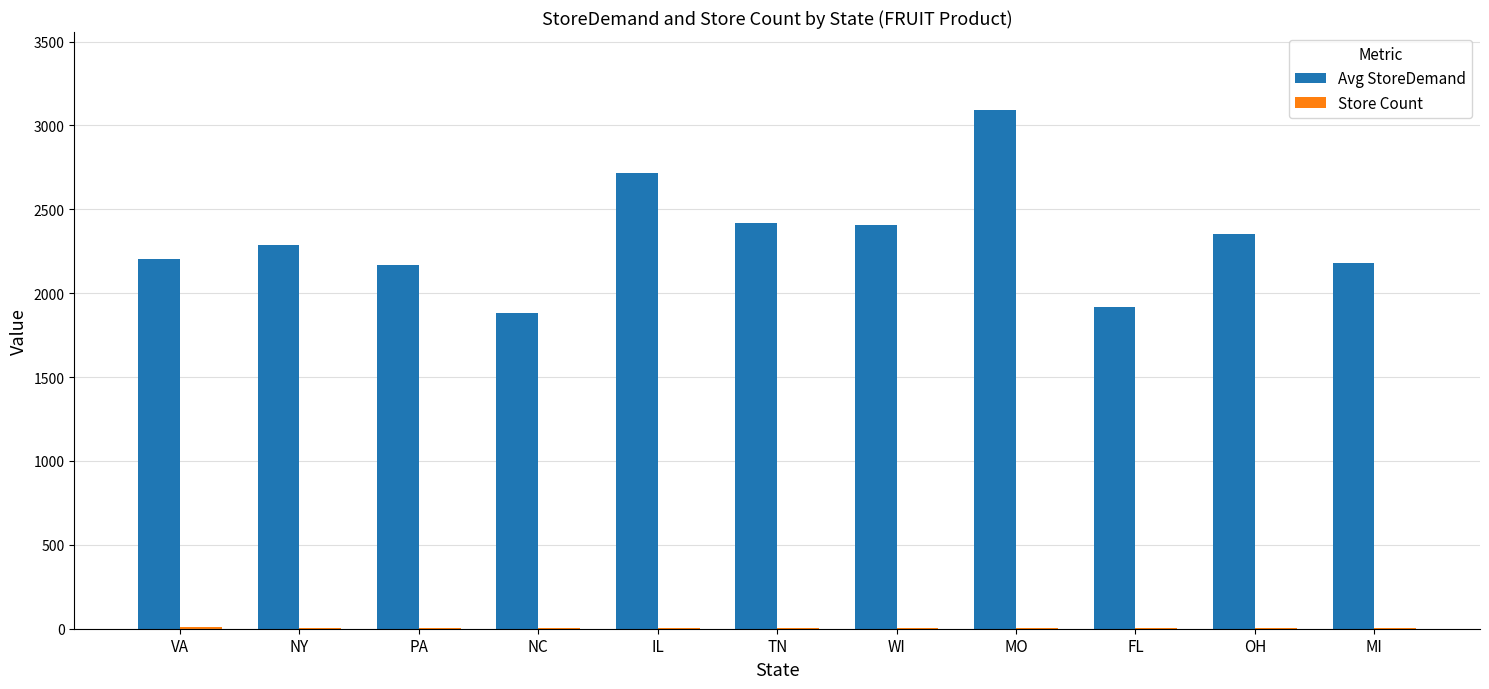

At which category is the sum across all series the highest?

MO